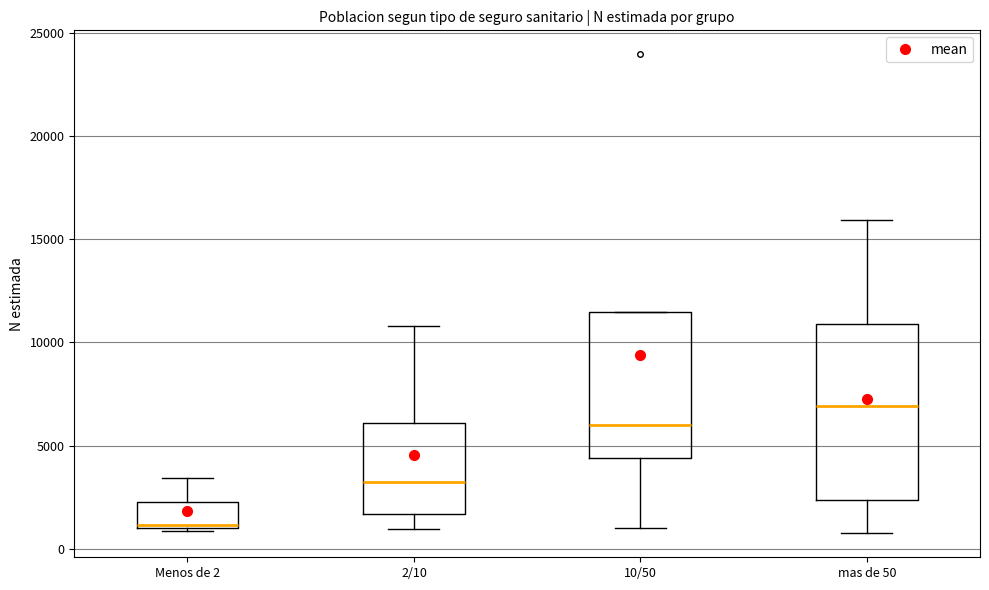

Which box's median line is the highest?

mas de 50